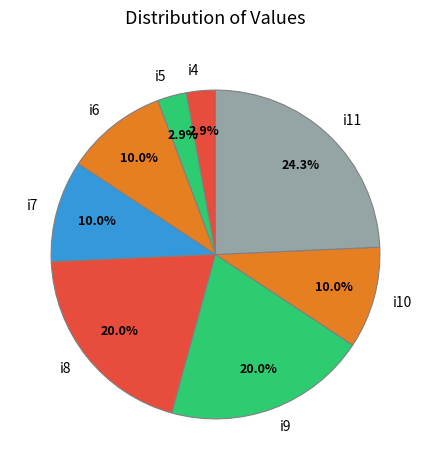

Which has a higher value, i11 or i7?

i11